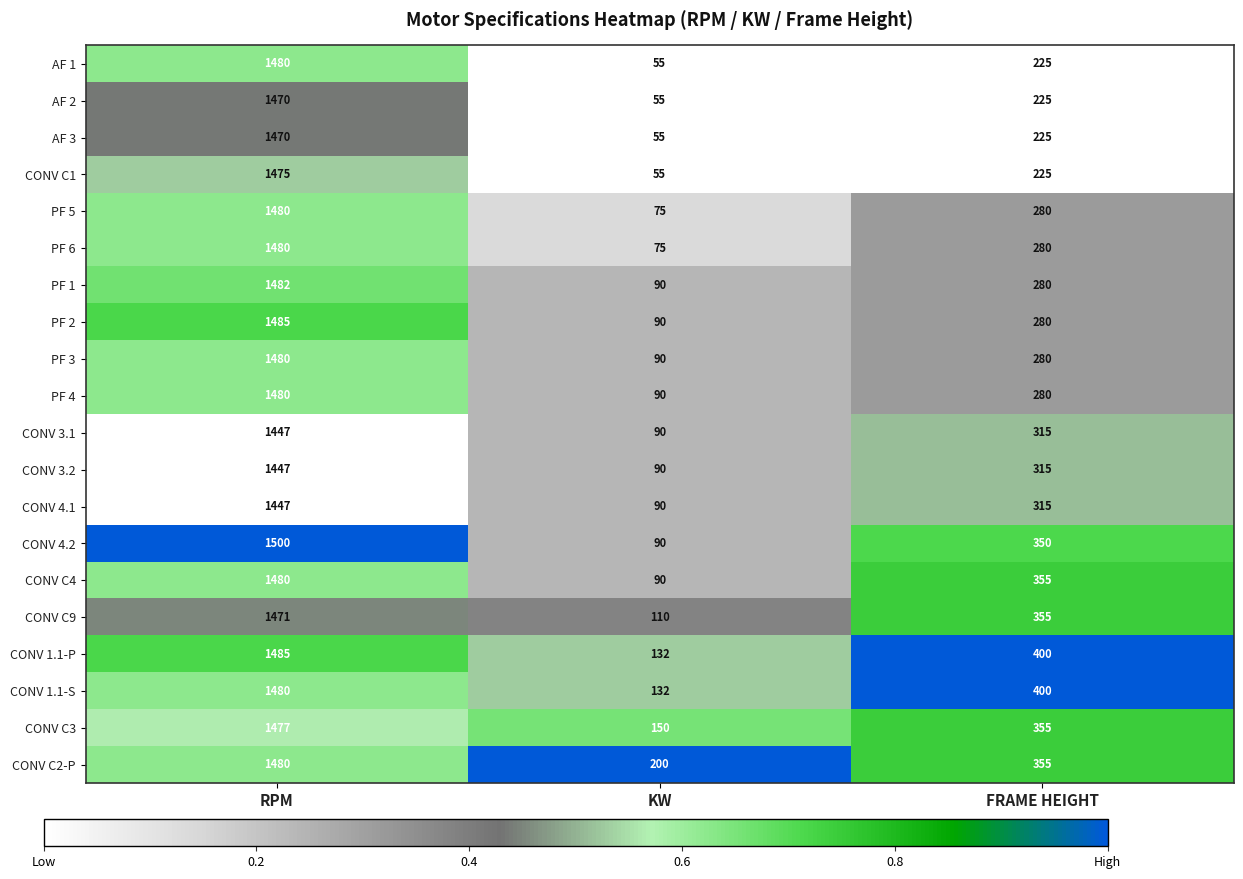

What is the difference between the maximum and minimum values in the PF 2 series?

1395